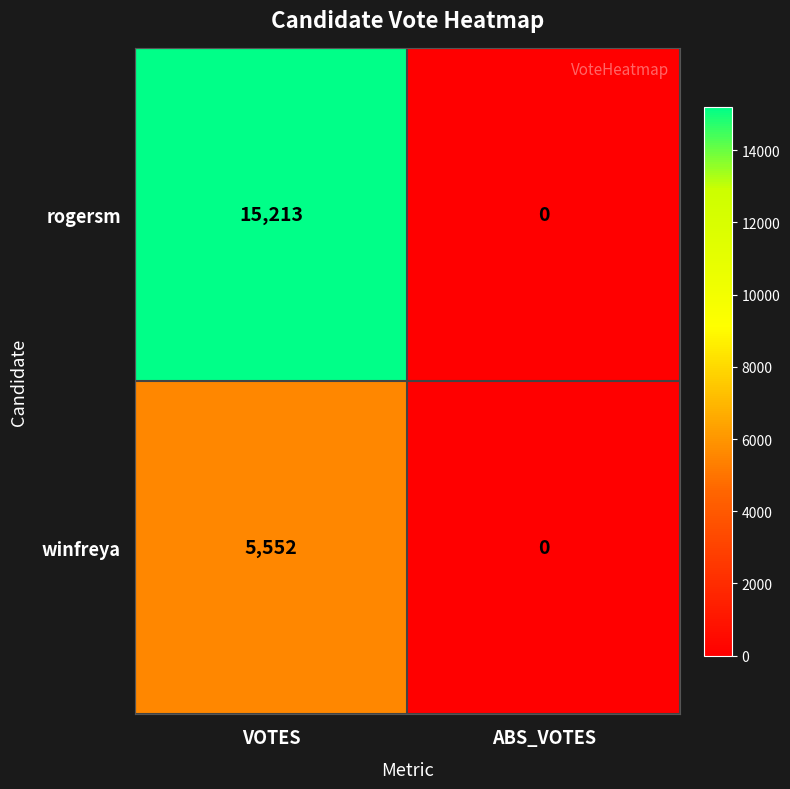

The winfreya series shows 1930 at ABS_VOTES. True or false?

False